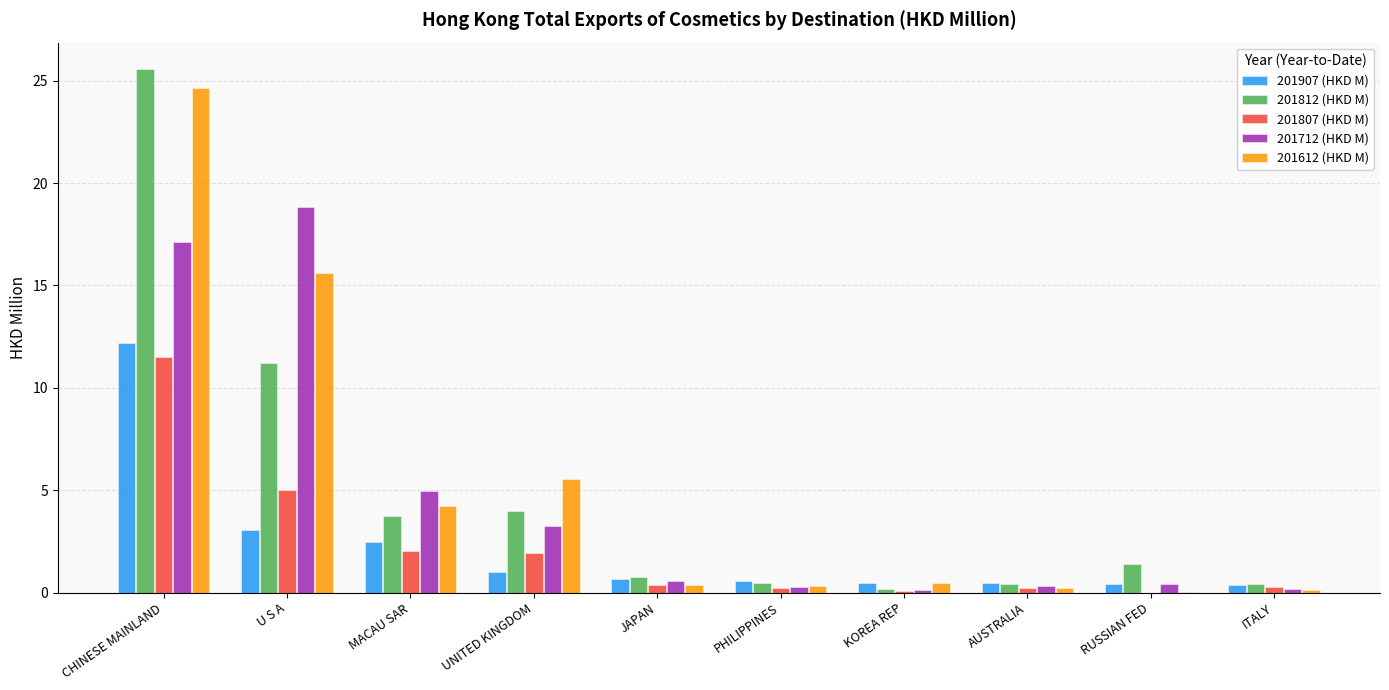

Is it true that 201812 (HKD M) equals 45.7 at CHINESE MAINLAND?

False